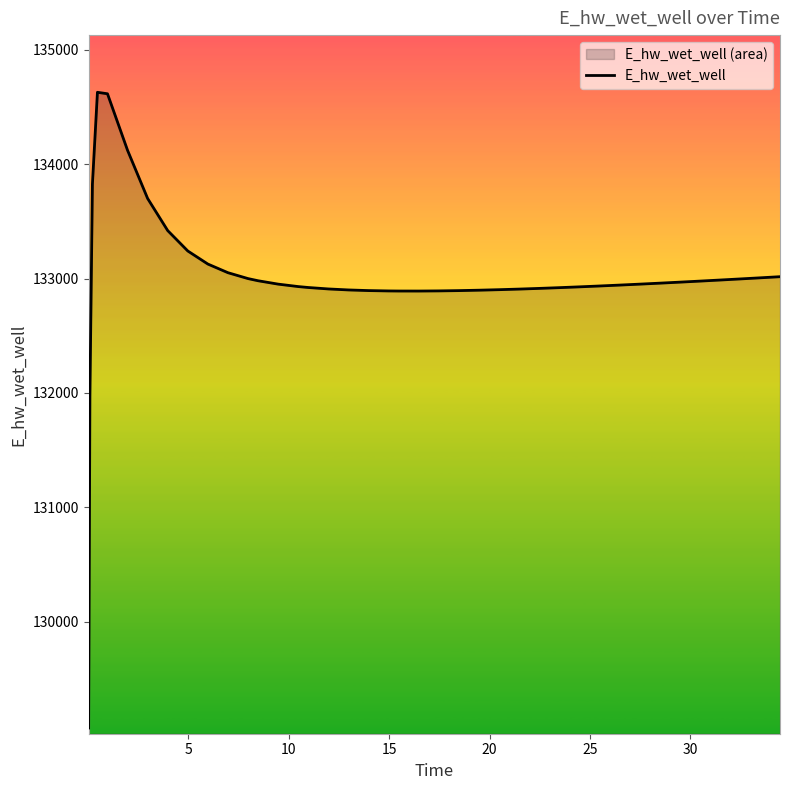

What is the greatest value displayed?

134627.9